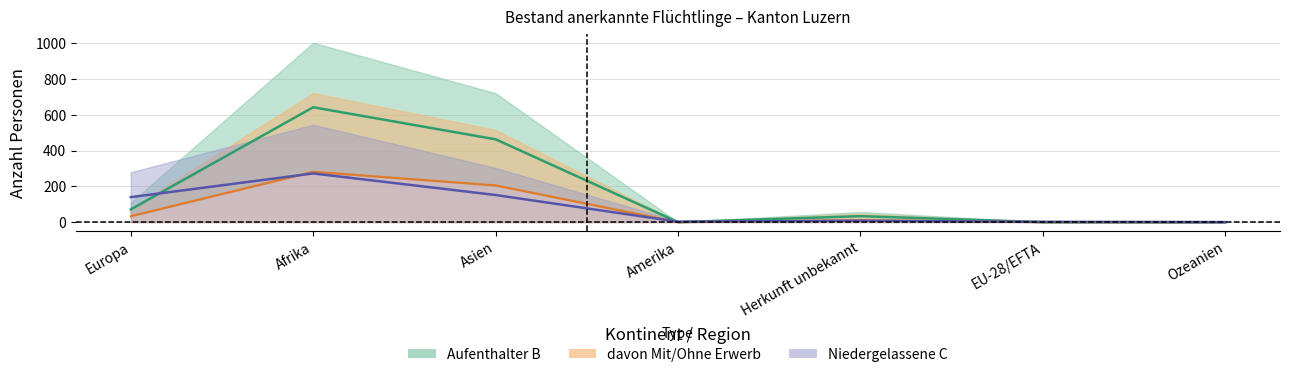

How many series are shown in this chart?

3